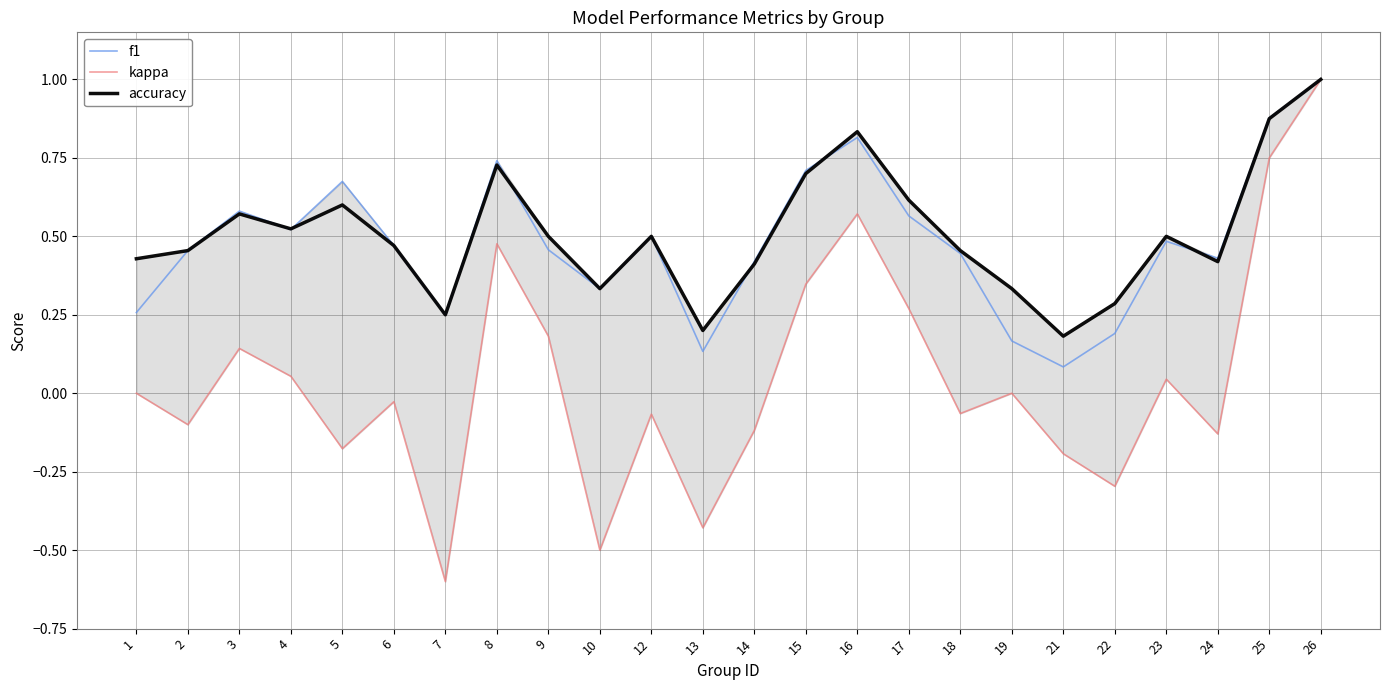

After their last crossing, which series has the higher values: accuracy or f1?

f1